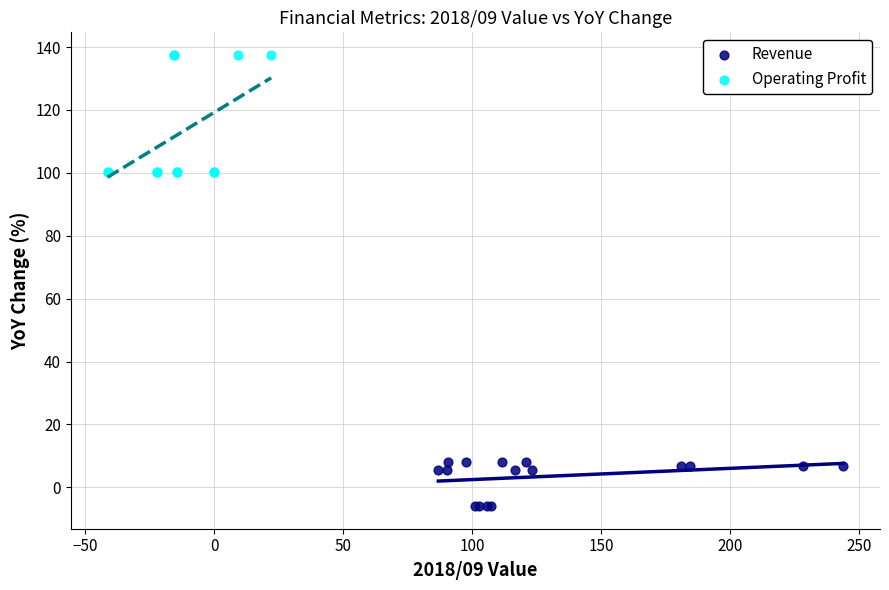

Which series contains the lowest Y value?

Revenue